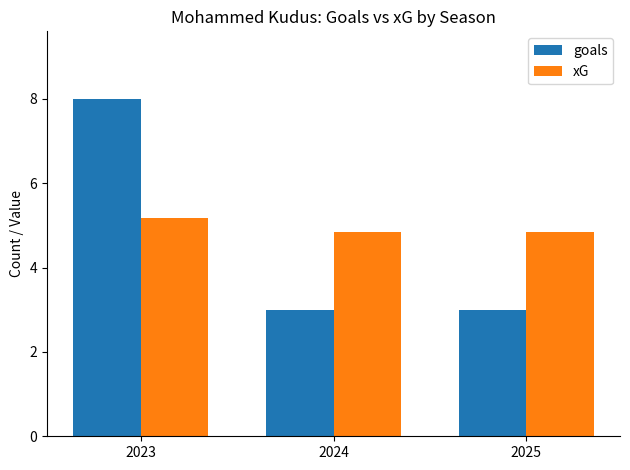

The xG series shows 4.9 at 2025. True or false?

True